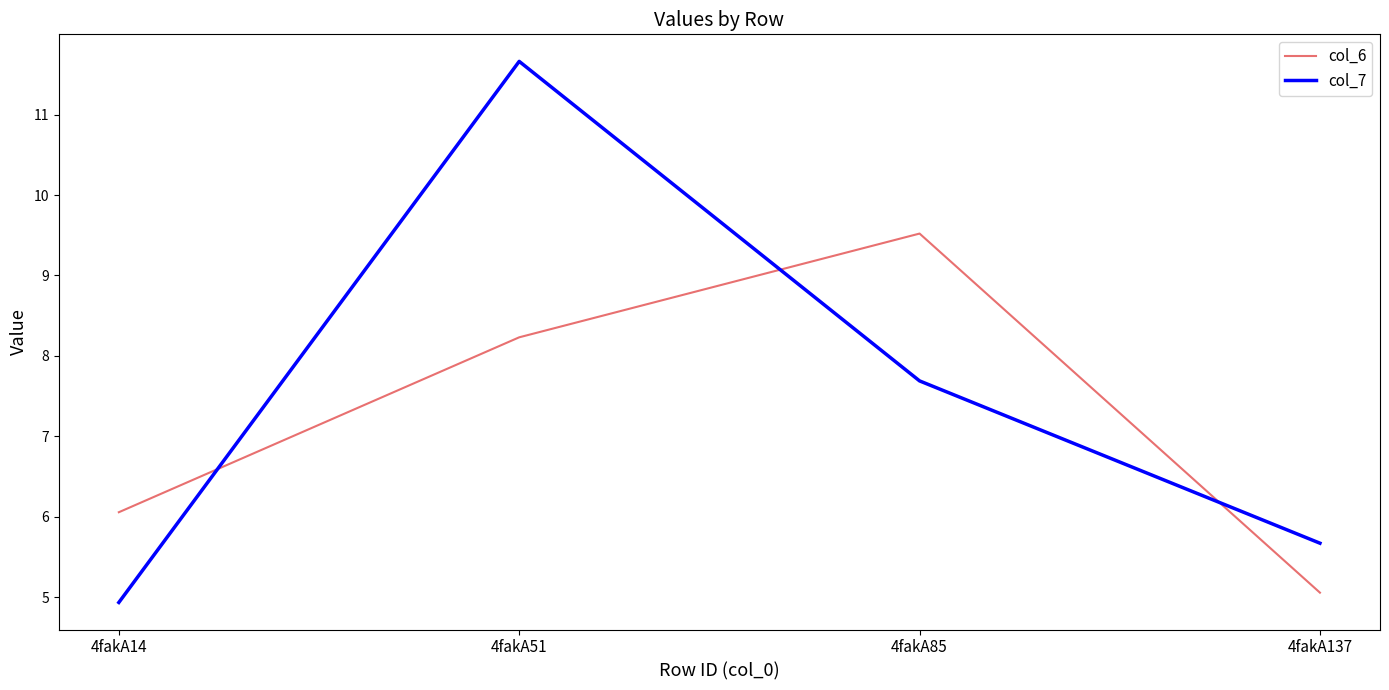

In col_7, how many points are higher than both neighbors (excluding endpoints)?

1